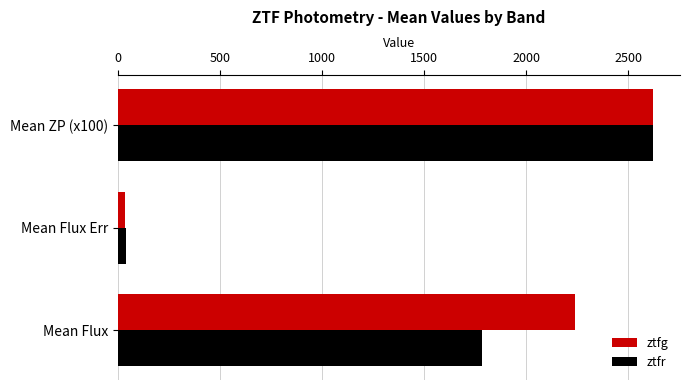

Which series has the largest total across all categories?

ztfg